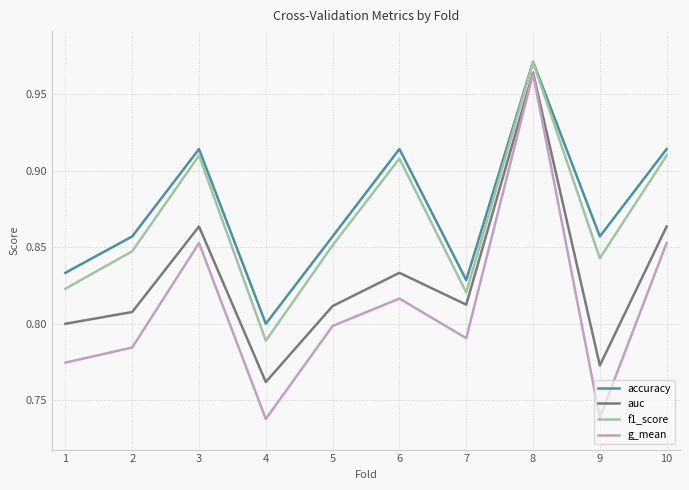

At which category does the chart reach its peak across all series?

8